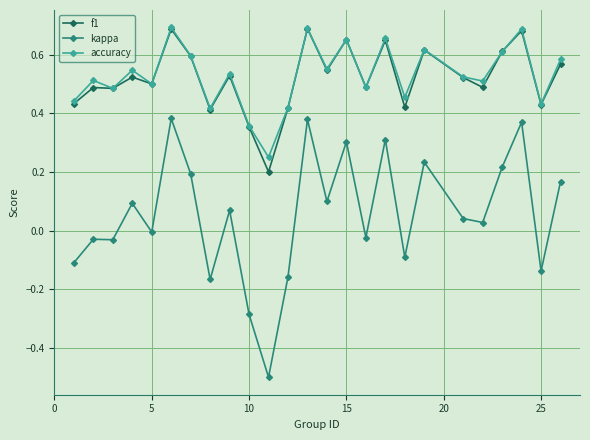

Which series has the largest range (max minus min)?

kappa